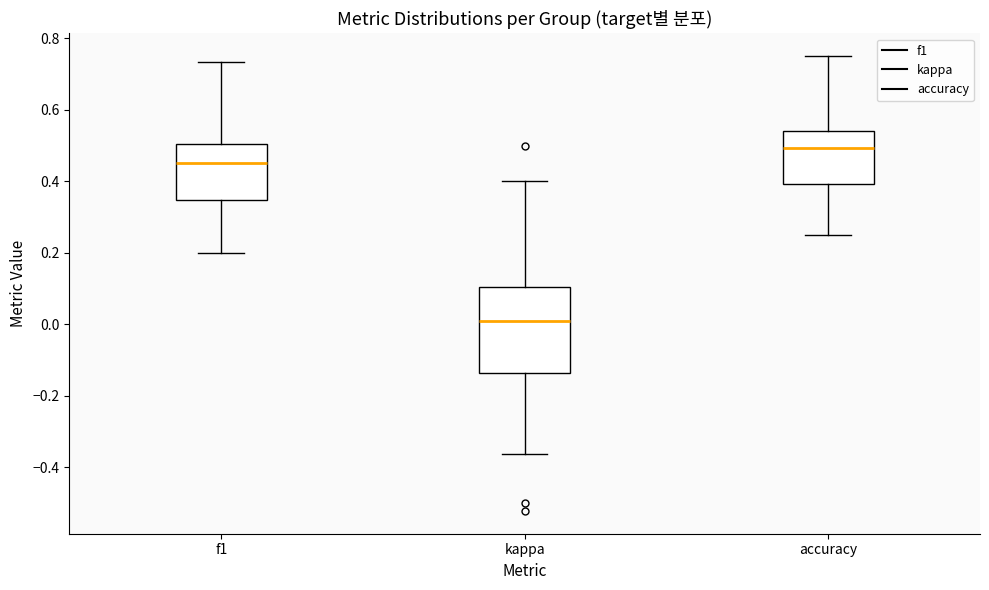

Reading left to right, read every box against the y-axis: the position of its median line, the range the box covers, and the ends of its whiskers. The values are not printed on the chart, so give them approximately, as read against the axis.

f1: median 0.46, box 0.34 to 0.50, whiskers 0.20 to 0.74
kappa: median 0.02, box -0.14 to 0.10, whiskers -0.36 to 0.40
accuracy: median 0.50, box 0.40 to 0.54, whiskers 0.26 to 0.76